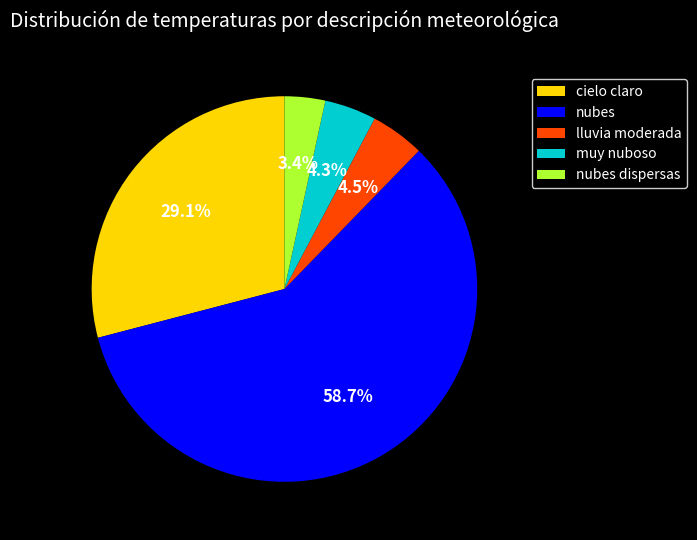

Between lluvia moderada and nubes dispersas, which is larger?

lluvia moderada